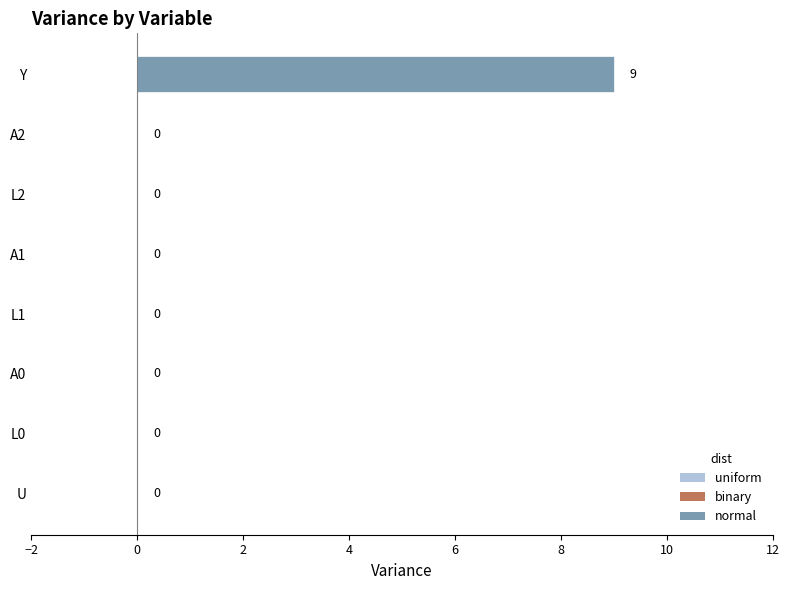

Is it true that the value at A1 is 0?

True